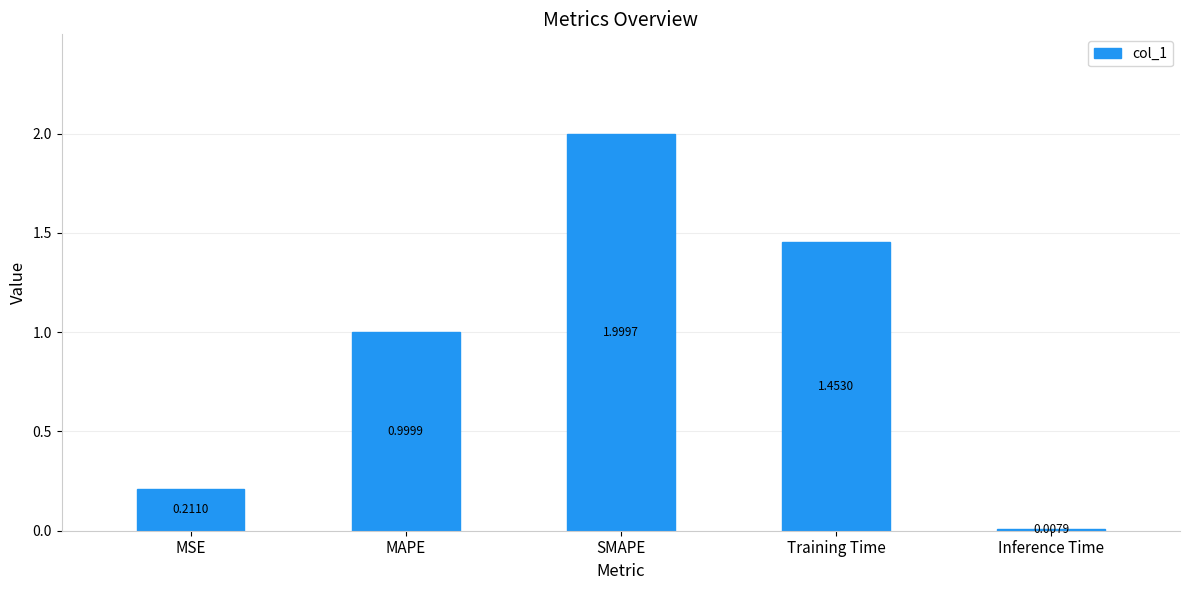

Which label corresponds to the largest value in the chart?

SMAPE